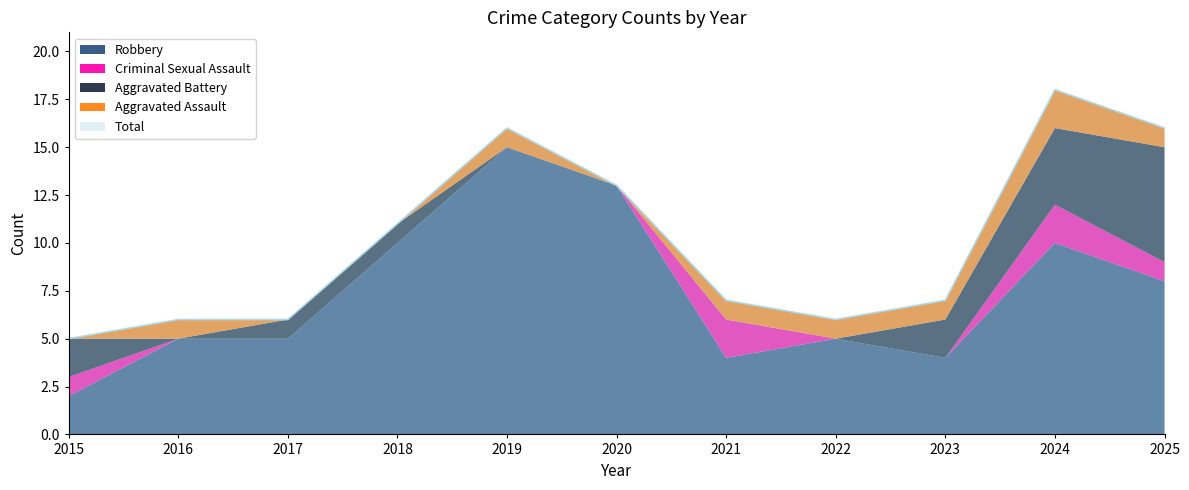

Reading left to right, what are all the values shown in this chart?

Aggravated Assault: 0	1	0	0	1	0	1	1	1	2	1
Aggravated Battery: 2	0	1	1	0	0	0	0	2	4	6
Criminal Sexual Assault: 1	0	0	0	0	0	2	0	0	2	1
Robbery: 2	5	5	10	15	13	4	5	4	10	8
Total: 5	6	6	11	16	13	7	6	7	18	16